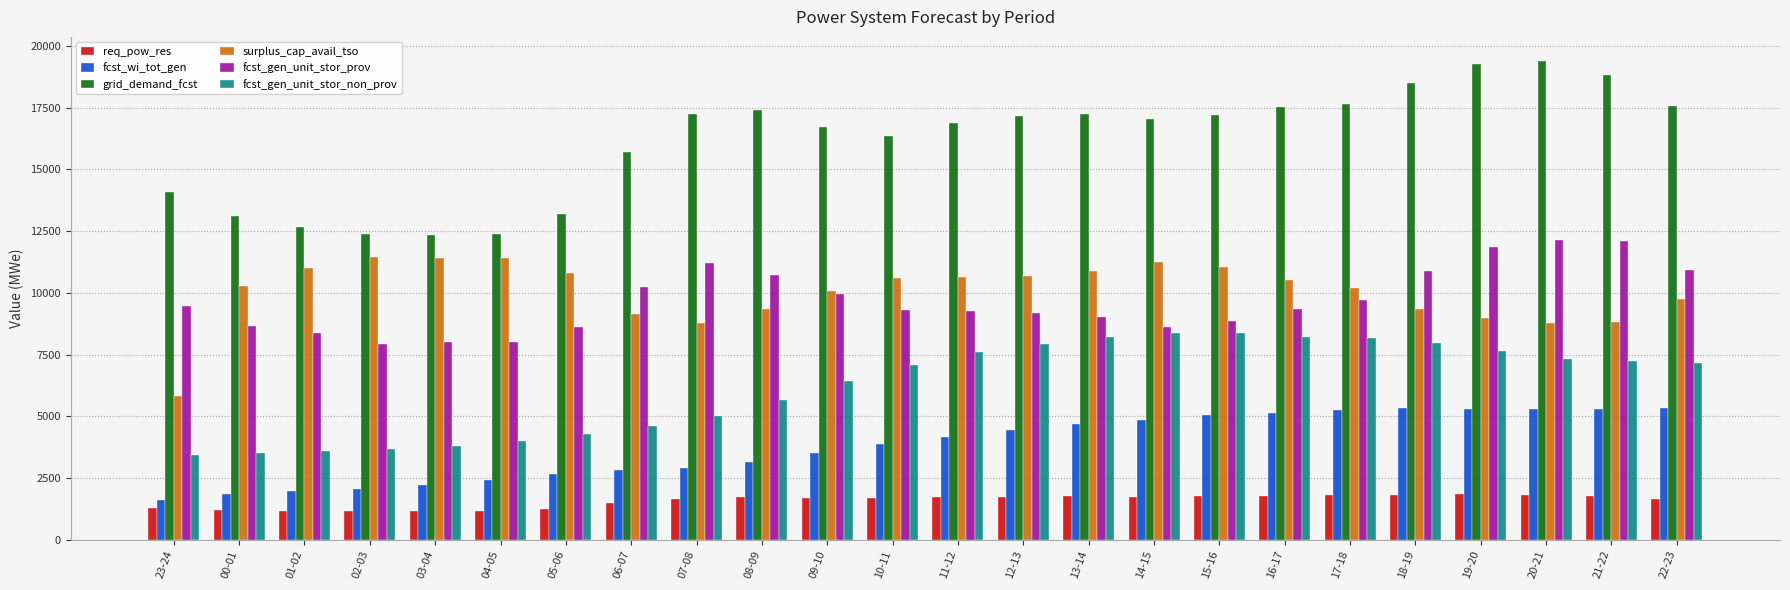

What is the lowest value of the fcst_gen_unit_stor_non_prov series?

3437